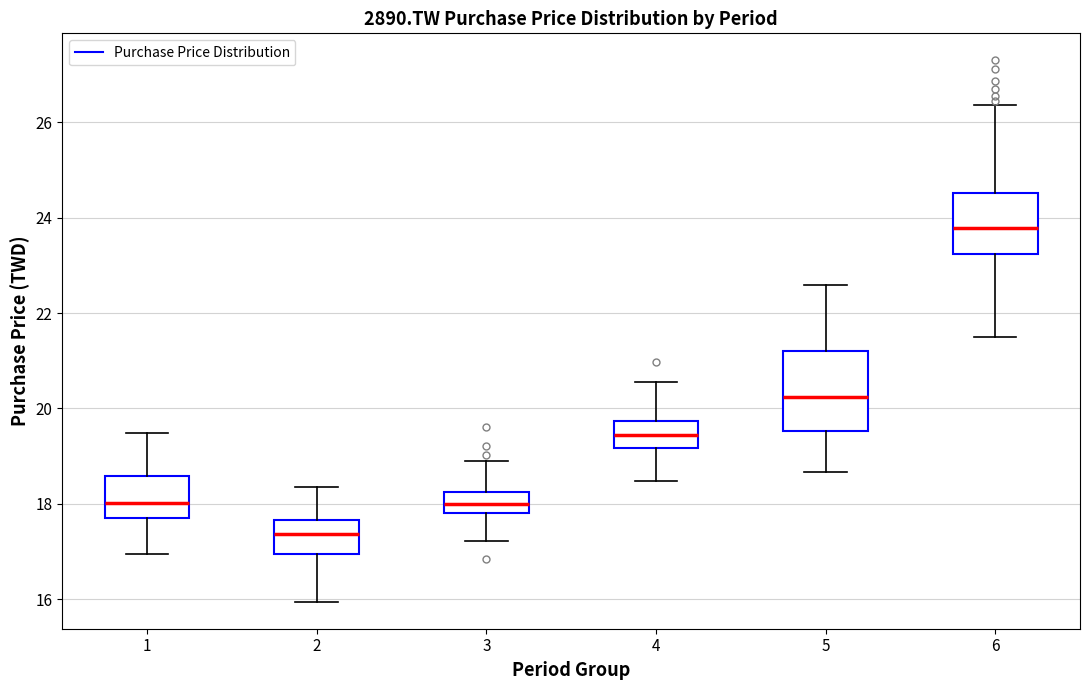

Reading left to right, transcribe this box plot: for each box, give where its median line is, the range the box spans, and where its two whiskers end, as read against the y-axis. The values are not printed on the chart, so give them approximately, as read against the axis.

1: median 18.0, box 17.6 to 18.6, whiskers 17.0 to 19.4
2: median 17.4, box 17.0 to 17.6, whiskers 16.0 to 18.4
3: median 18.0, box 17.8 to 18.2, whiskers 17.2 to 19.0
4: median 19.4, box 19.2 to 19.8, whiskers 18.4 to 20.6
5: median 20.2, box 19.6 to 21.2, whiskers 18.6 to 22.6
6: median 23.8, box 23.2 to 24.6, whiskers 21.4 to 26.4